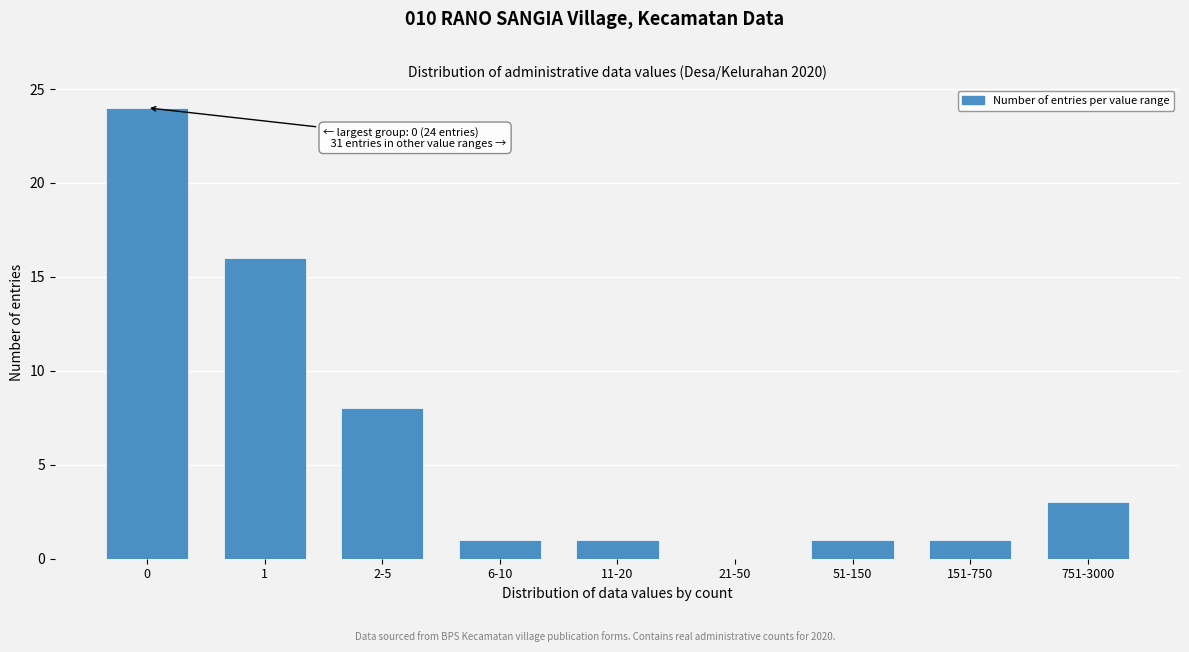

Reading right to left, transcribe all the data shown in this chart.

751-3000=3	151-750=1	51-150=1	21-50=0	11-20=1	6-10=1	2-5=8	1=16	0=24